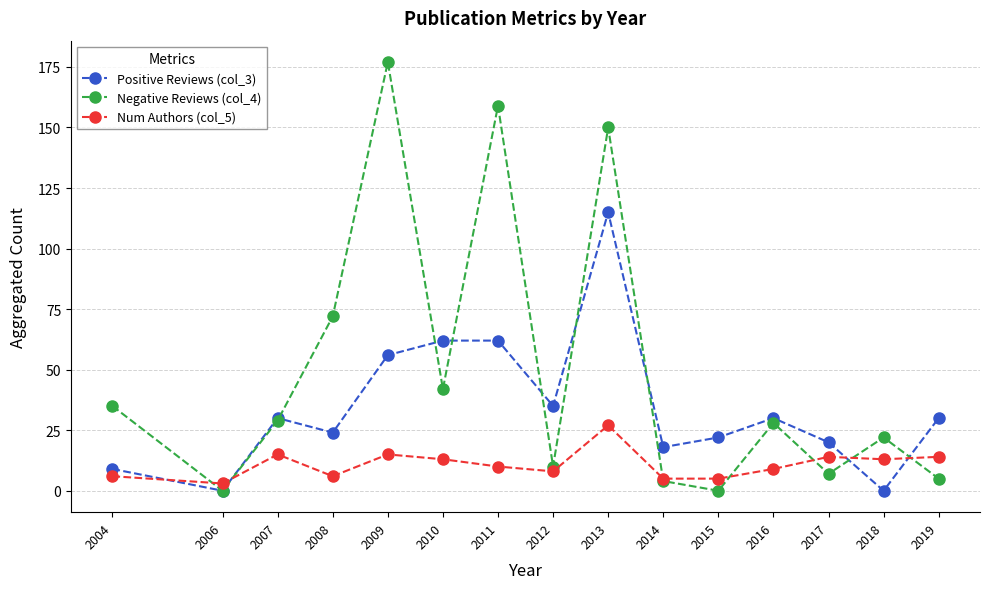

Which series has the largest total across all categories?

Negative Reviews (col_4)